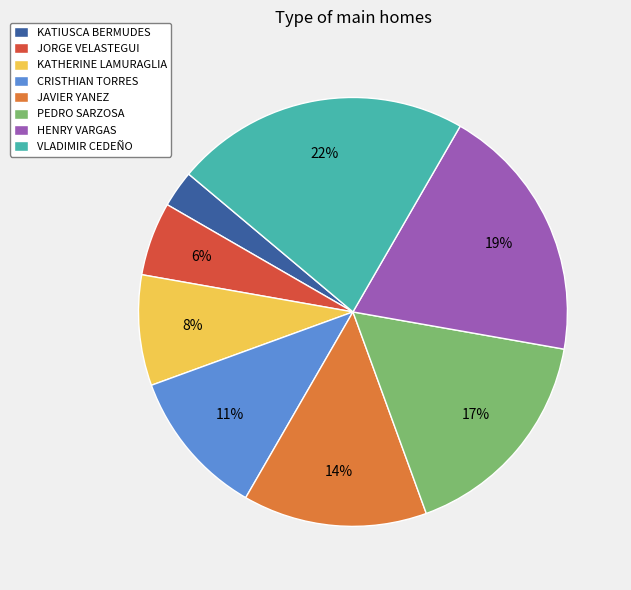

Which has a higher value, JORGE VELASTEGUI or JAVIER YANEZ?

JAVIER YANEZ